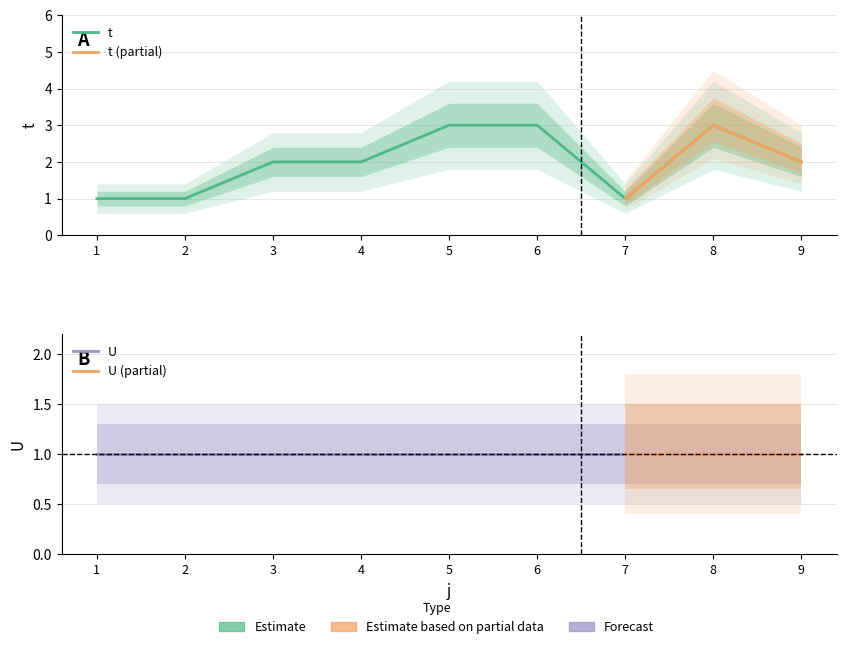

What is the difference between the maximum and minimum values?

2